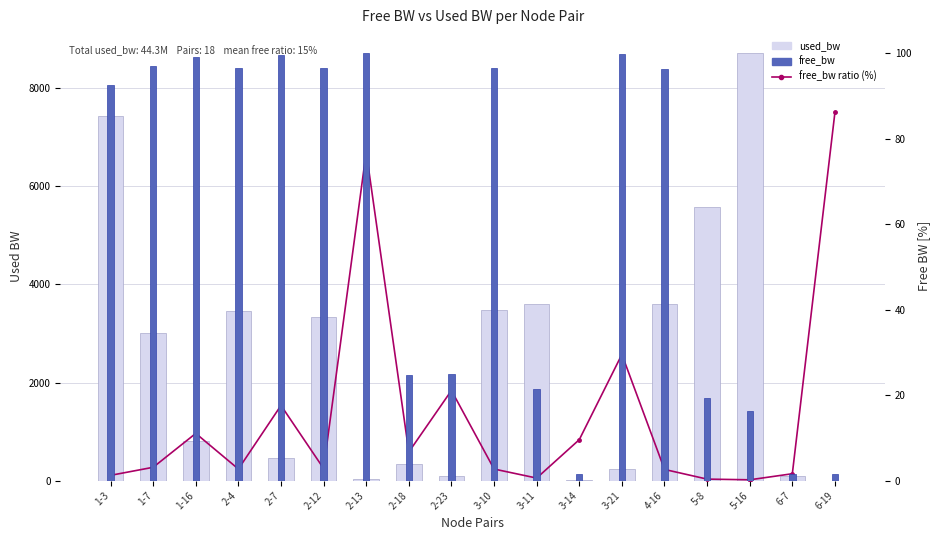

Where does the free_bw series first go above 96?

1-7